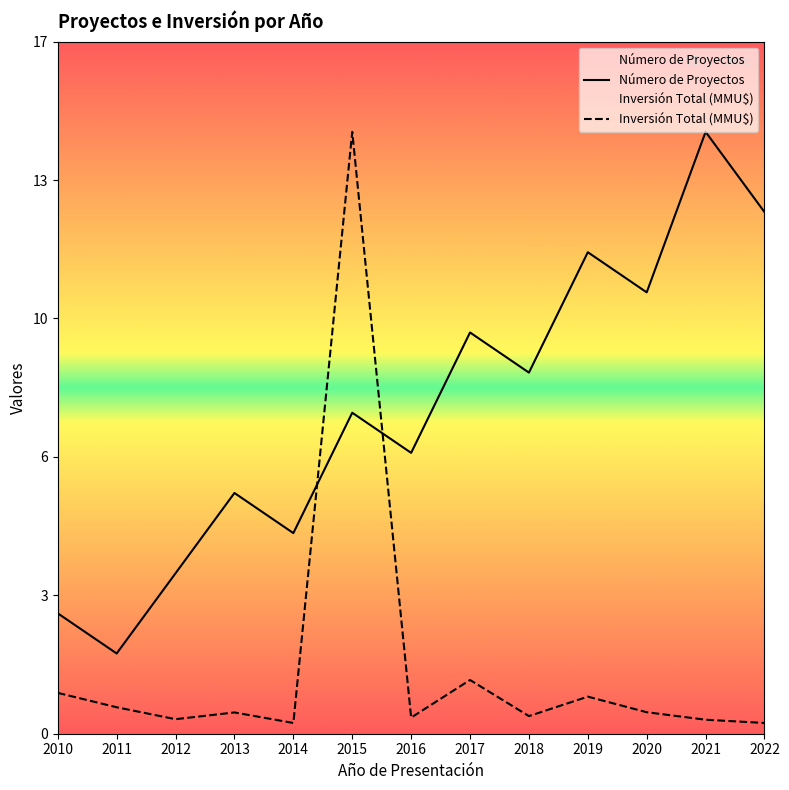

At which category is the sum across all series the highest?

2015